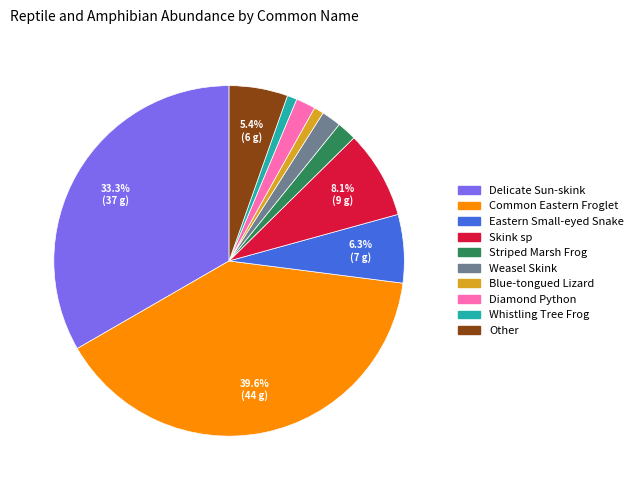

Which category has the biggest portion of the pie?

Common Eastern Froglet